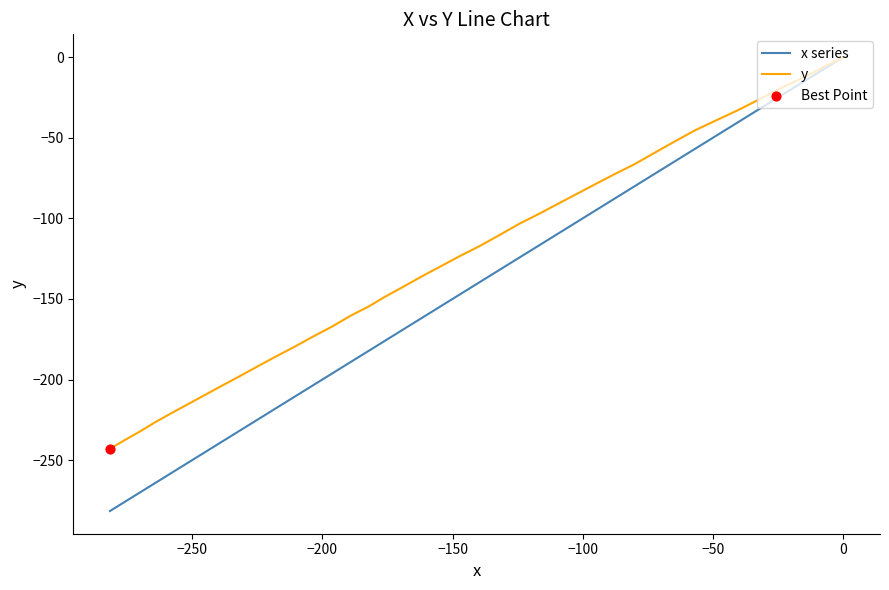

What are all the series names shown in the legend?

x series, y